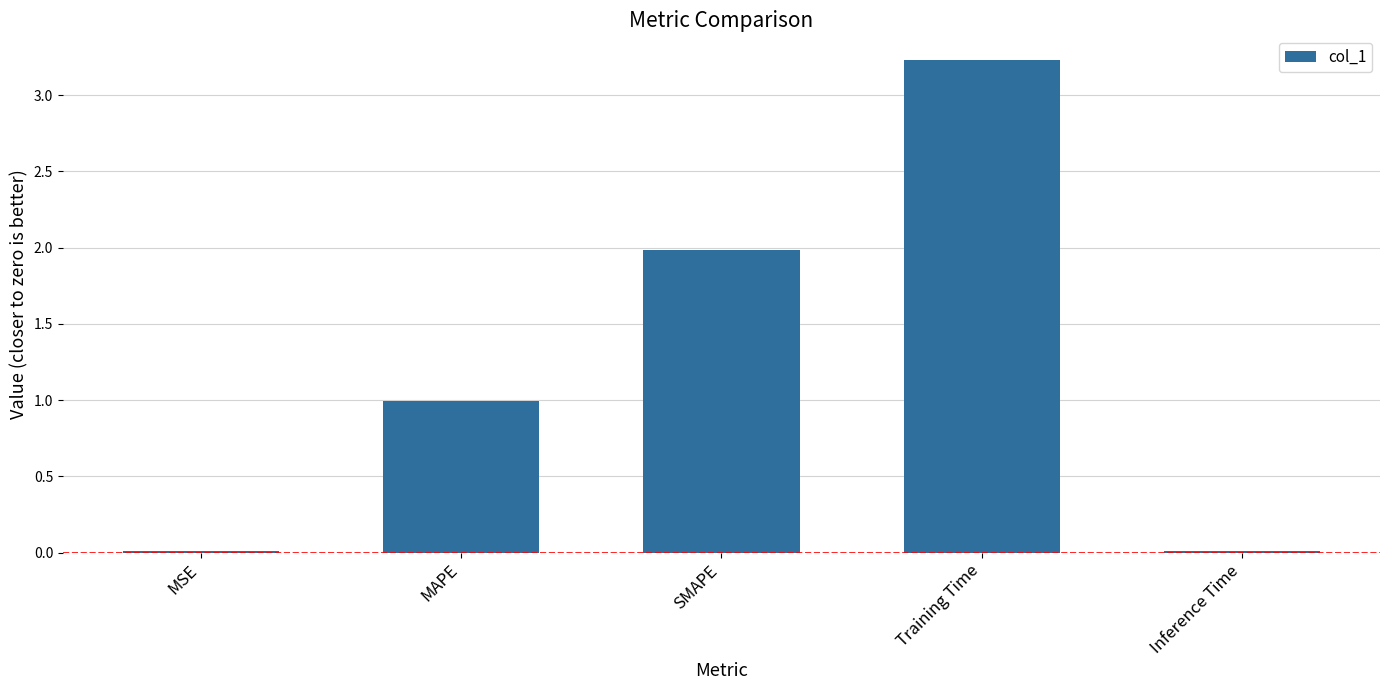

The chart shows a value of 2.0 at SMAPE. True or false?

True